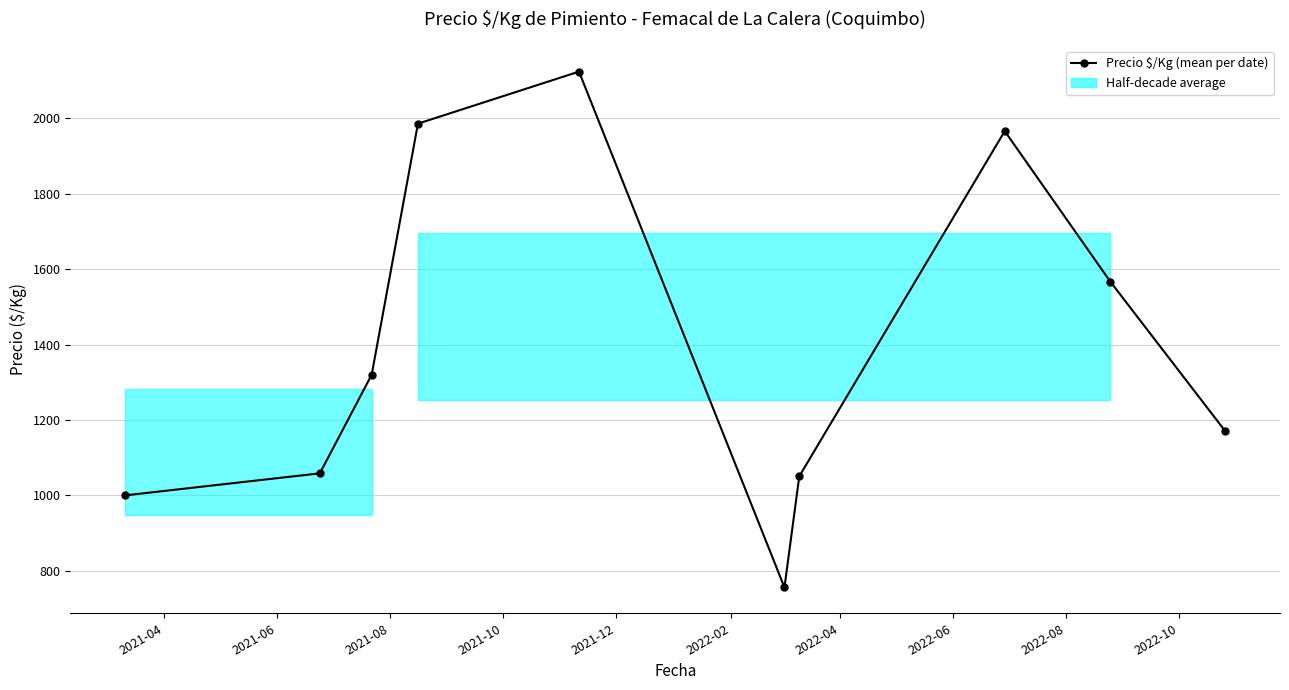

List the labels in order of value, smallest first.

2022-02, 2021-04, 2022-04, 2021-06, 2022-10, 2021-08, 2022-08, 2022-06, 2021-10, 2021-12